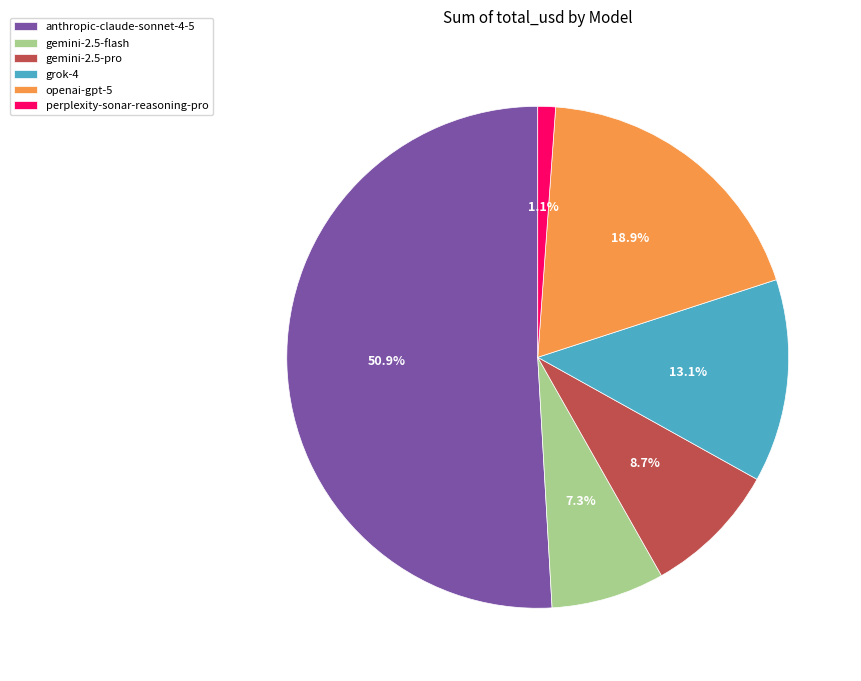

Is there a majority slice in this chart?

Yes